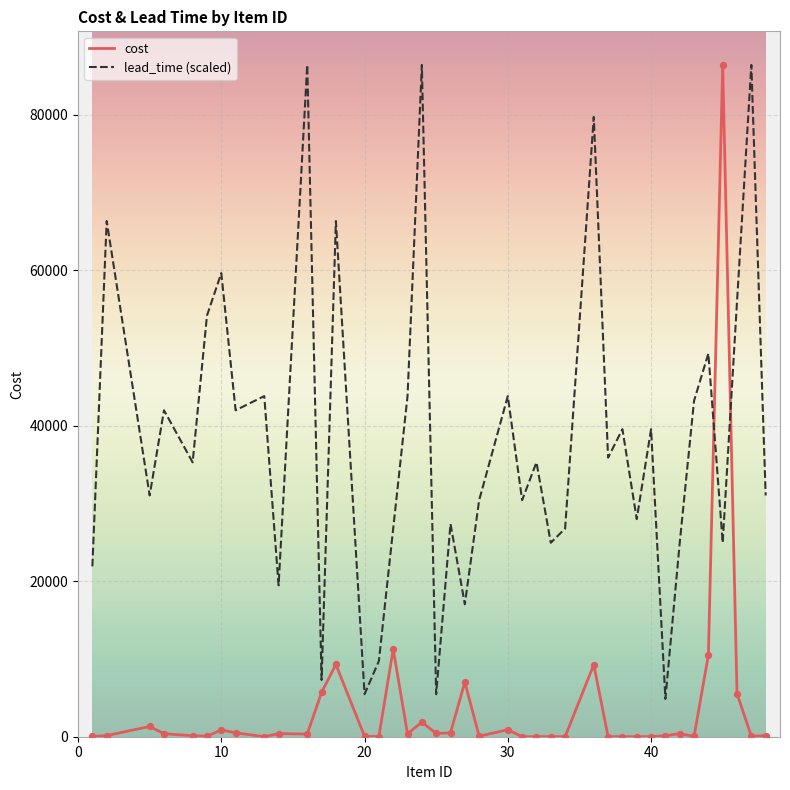

Which series has the largest total across all categories?

lead_time (scaled)